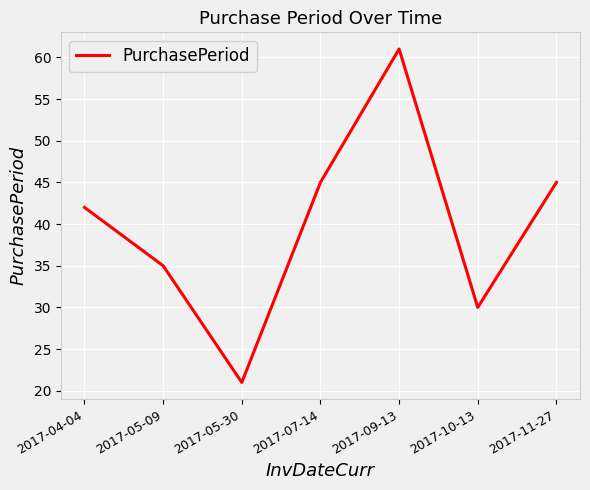

The chart shows a value of 14 at 2017-10-13. True or false?

False